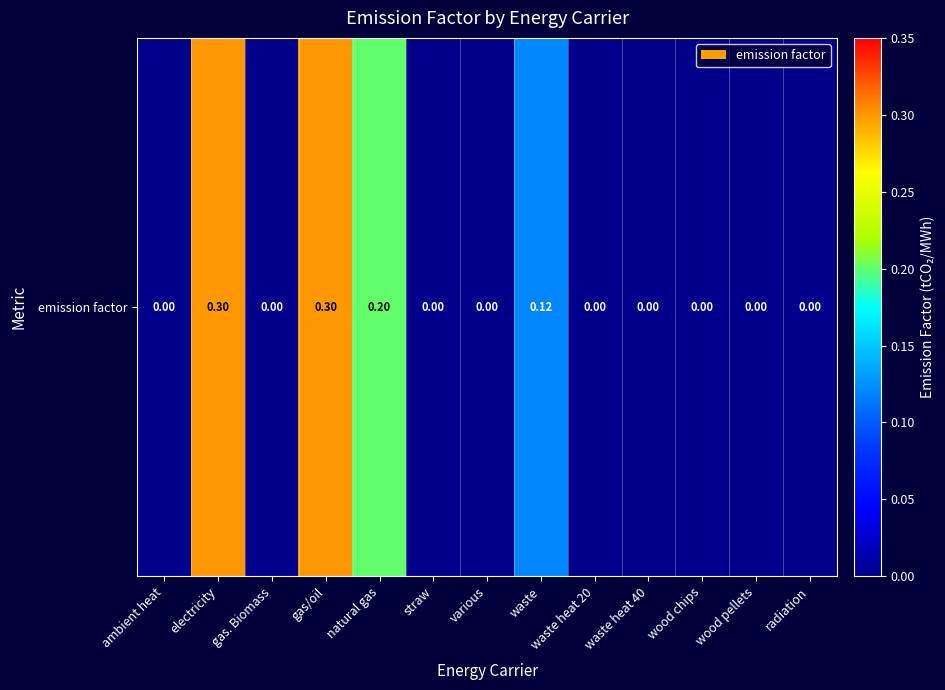

How many values are between 0 and 1?

13